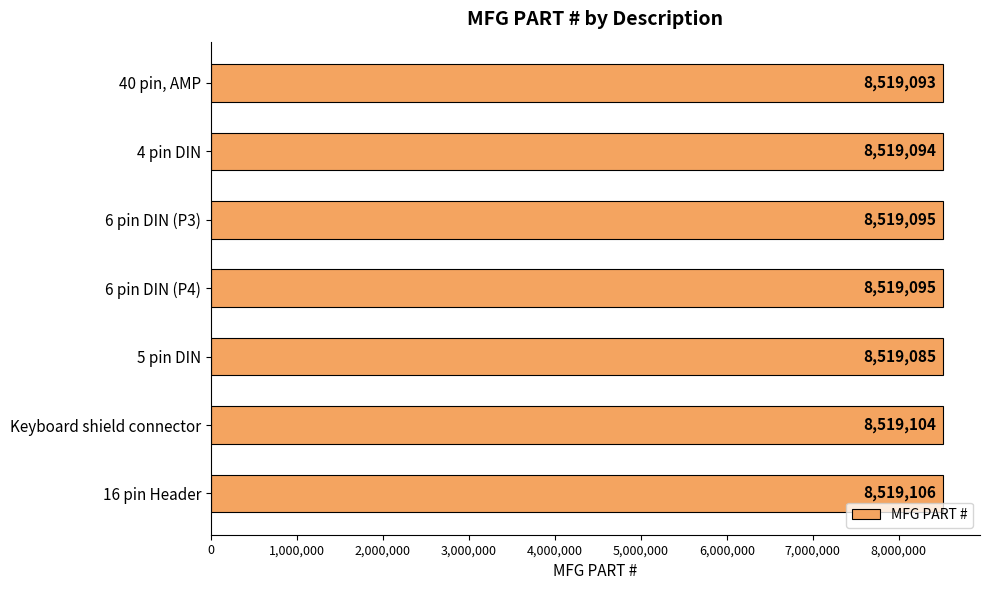

What is the difference between the maximum and second lowest values?

13